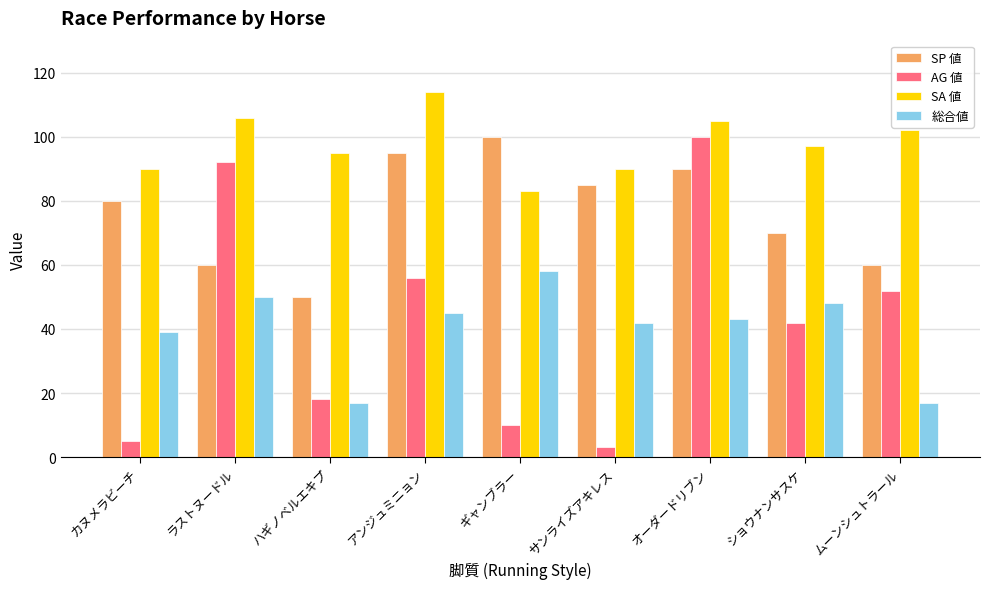

What are all the series names shown in the legend?

SP 値, AG 値, SA 値, 総合値